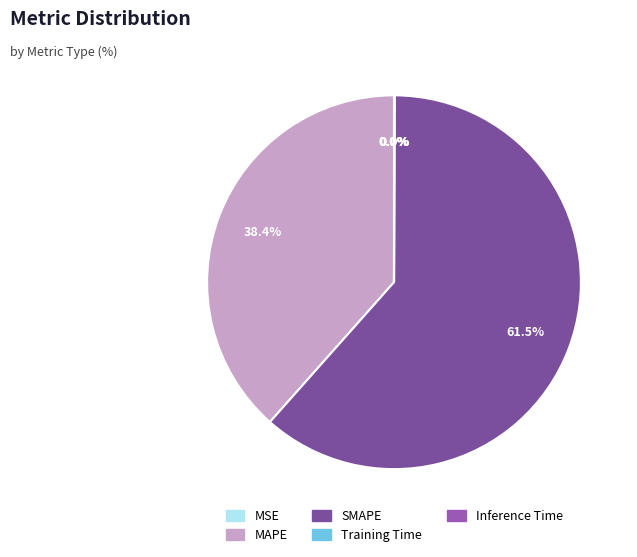

Which slice represents more than half of the pie?

SMAPE